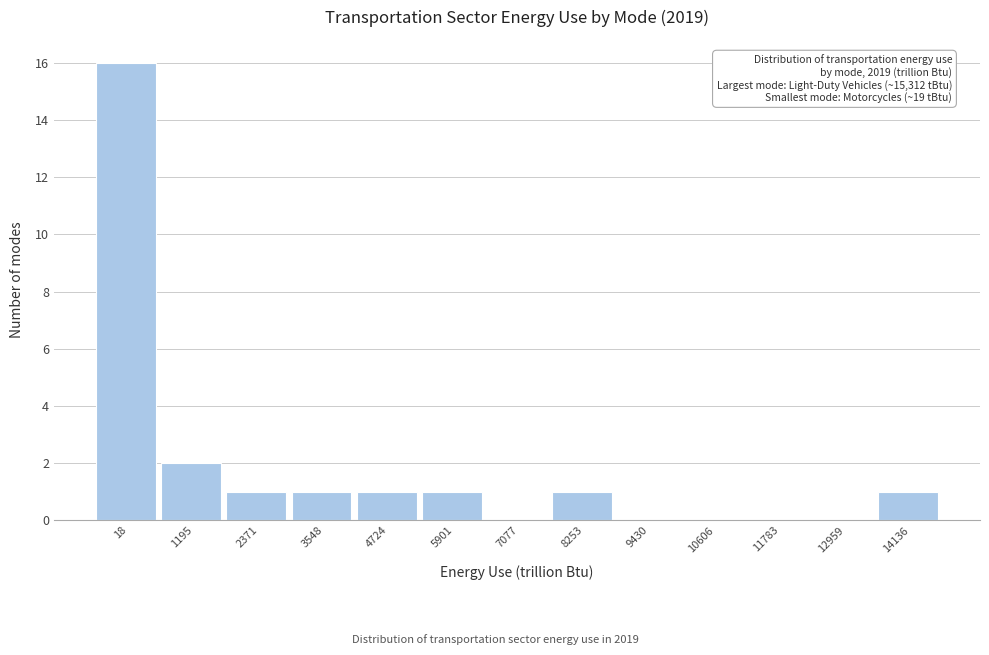

Reading left to right, extract all data points from this chart.

18=16	1195=2	2371=1	3548=1	4724=1	5901=1	7077=0	8253=1	9430=0	10606=0	11783=0	12959=0	14136=1